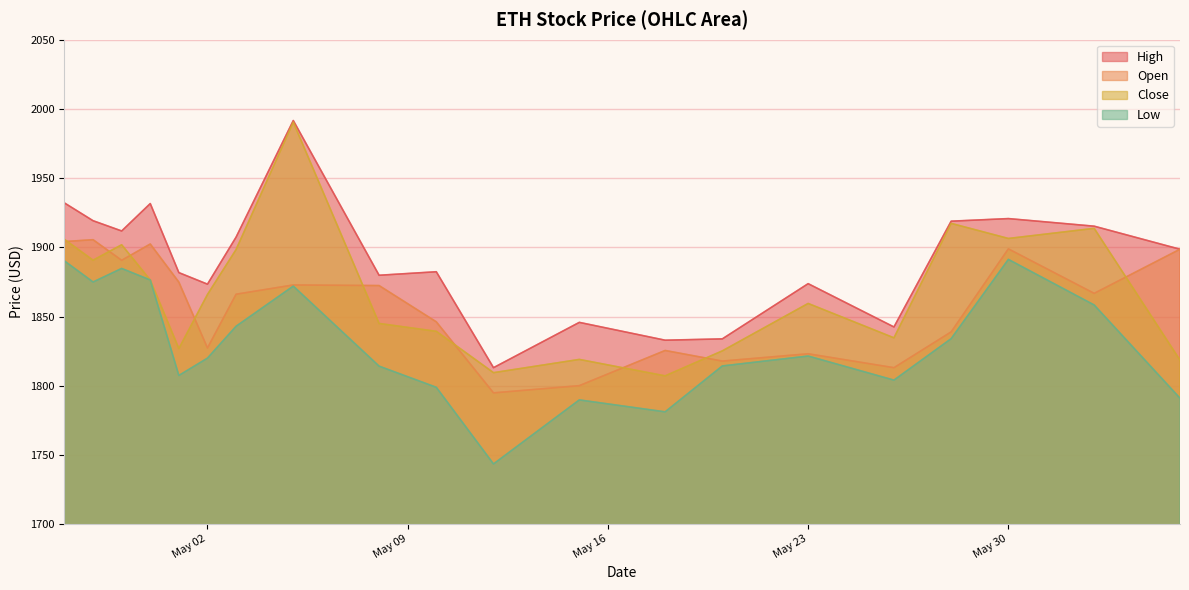

Reading right to left, what are all the values shown in this chart?

High: 1898.6	1915.3	1920.8	1918.9	1842.5	1873.7	1833.8	1832.9	1845.8	1813.0	1882.3	1879.8	1991.6	1907.3	1873.4	1881.7	1931.6	1911.8	1919.2	1932.1
Open: 1898.6	1866.7	1898.9	1838.9	1813.0	1823.1	1817.8	1825.5	1800.0	1794.8	1846.2	1872.4	1872.8	1866.1	1827.3	1874.8	1902.4	1890.6	1905.5	1904.2
Close: 1818.5	1913.7	1906.4	1917.3	1834.6	1859.4	1825.2	1807.1	1819.0	1809.4	1839.3	1845.0	1990.5	1898.4	1865.9	1826.8	1876.4	1901.8	1890.7	1905.7
Low: 1791.0	1858.3	1891.3	1834.0	1804.0	1821.4	1814.3	1781.1	1789.7	1743.5	1798.8	1814.1	1872.0	1843.0	1819.9	1807.4	1876.4	1884.7	1874.9	1890.2